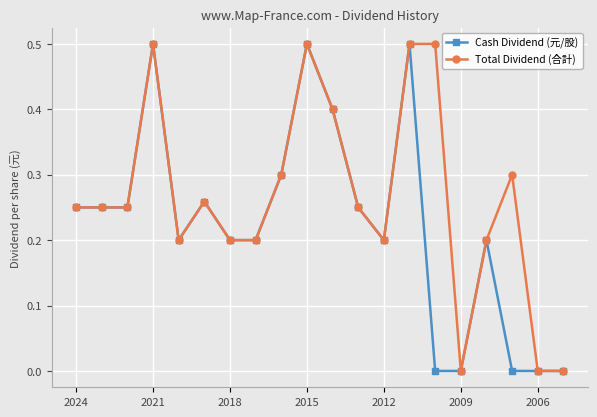

What is the maximum value for Total Dividend (合計)?

0.5